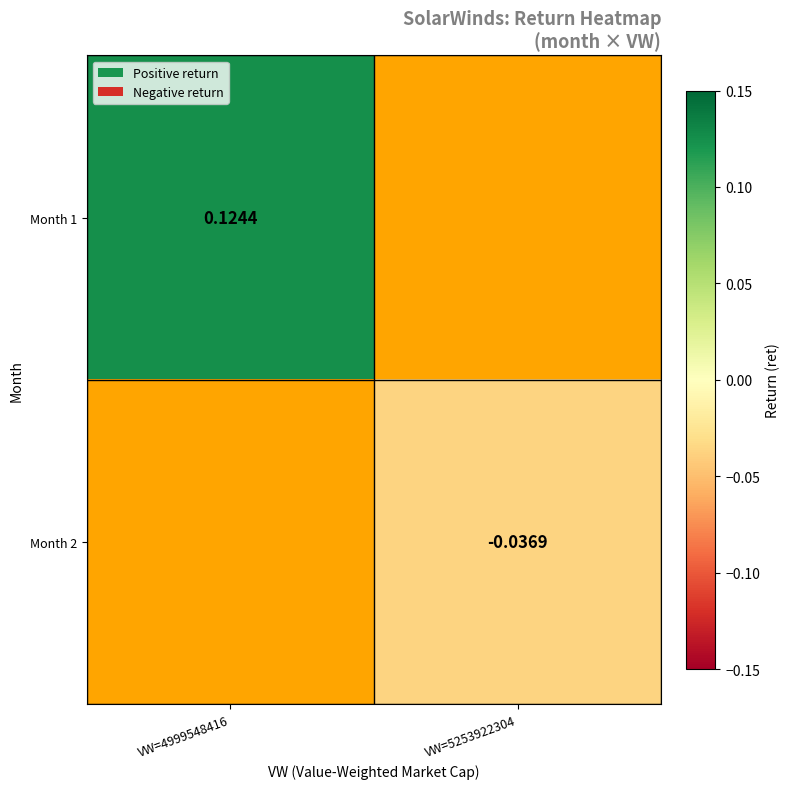

Is the value of Month 1 at VW=4999548416 greater than the value of Month 2 at VW=5253922304?

Yes